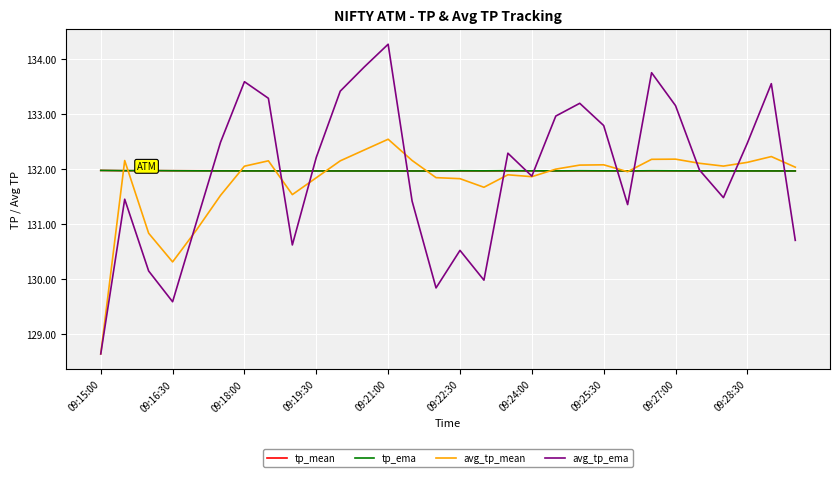

What is the greatest value displayed?

134.3